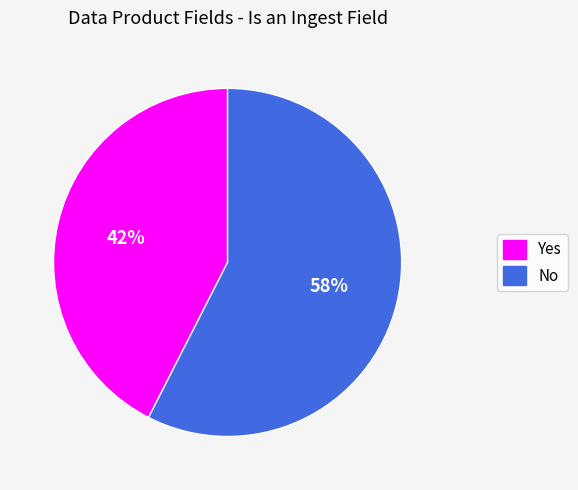

Which has a higher value, Yes or No?

No